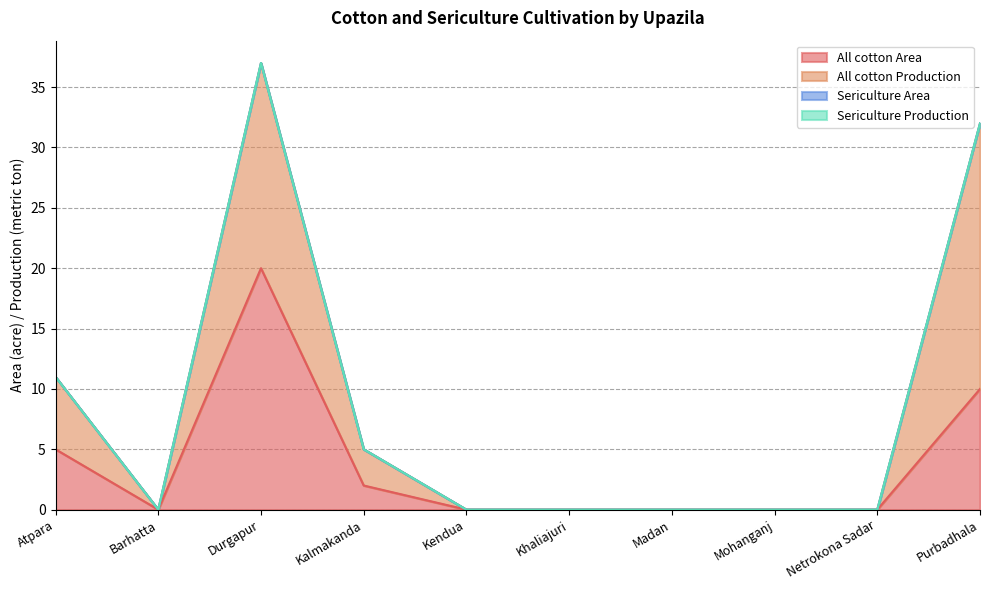

The All cotton Production series shows 6 at Atpara. True or false?

True